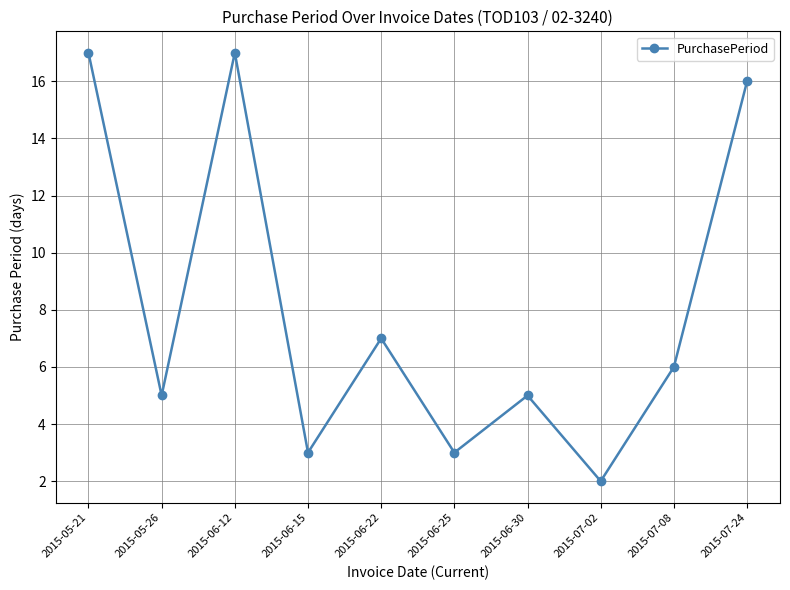

What is the difference between the maximum and minimum values?

15